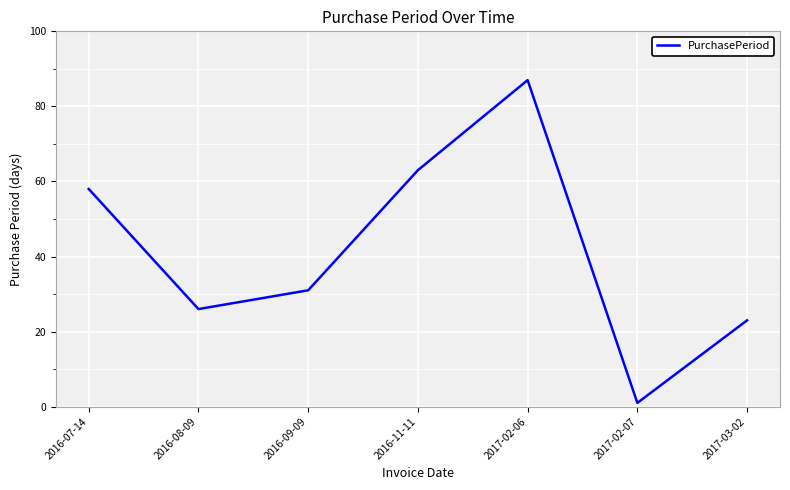

Where is the first local maximum?

2017-02-06